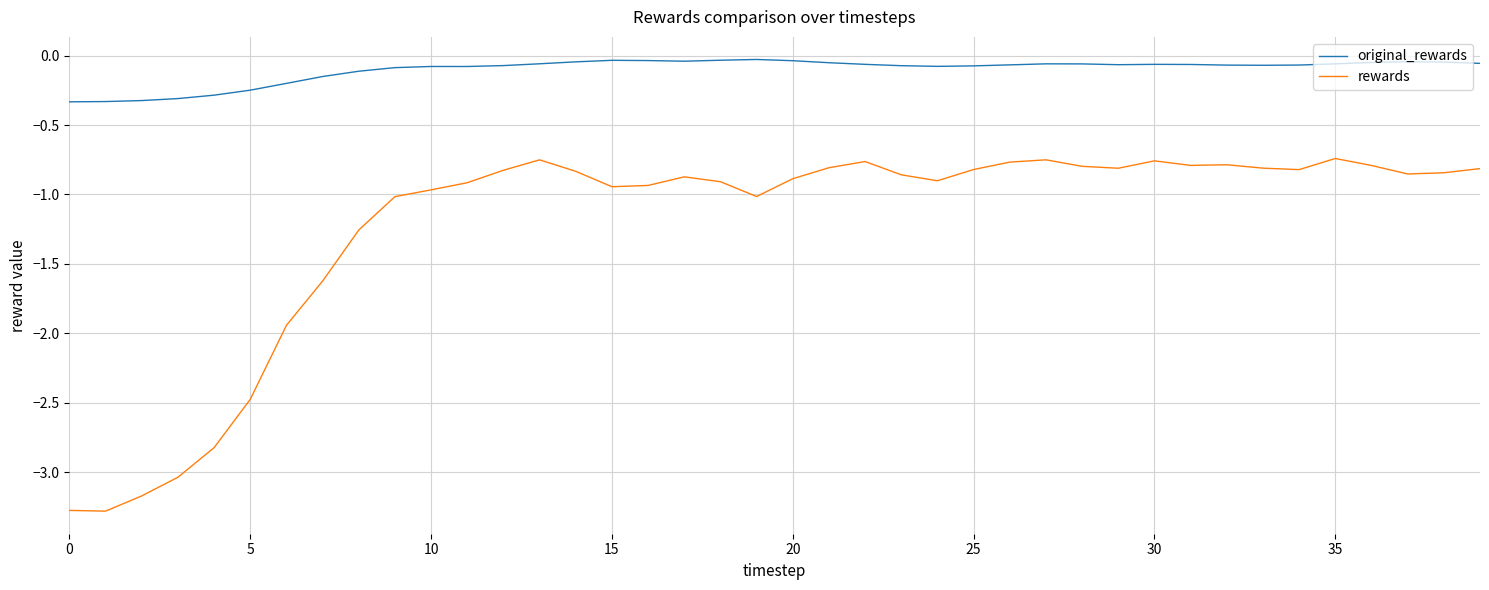

Which series has the largest total across all categories?

original_rewards